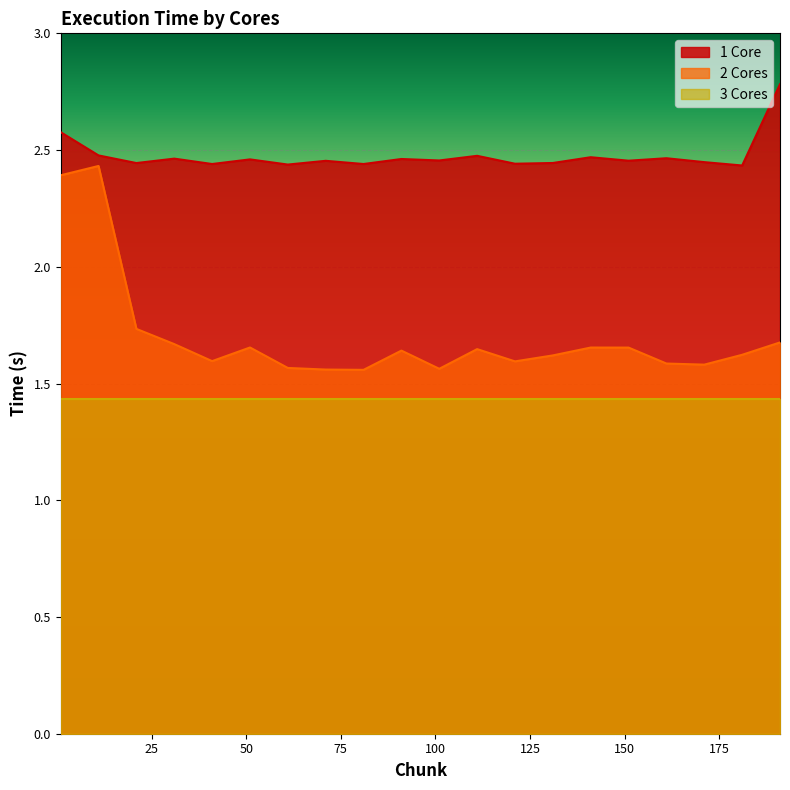

At which label does 1 Core reach its minimum?

181